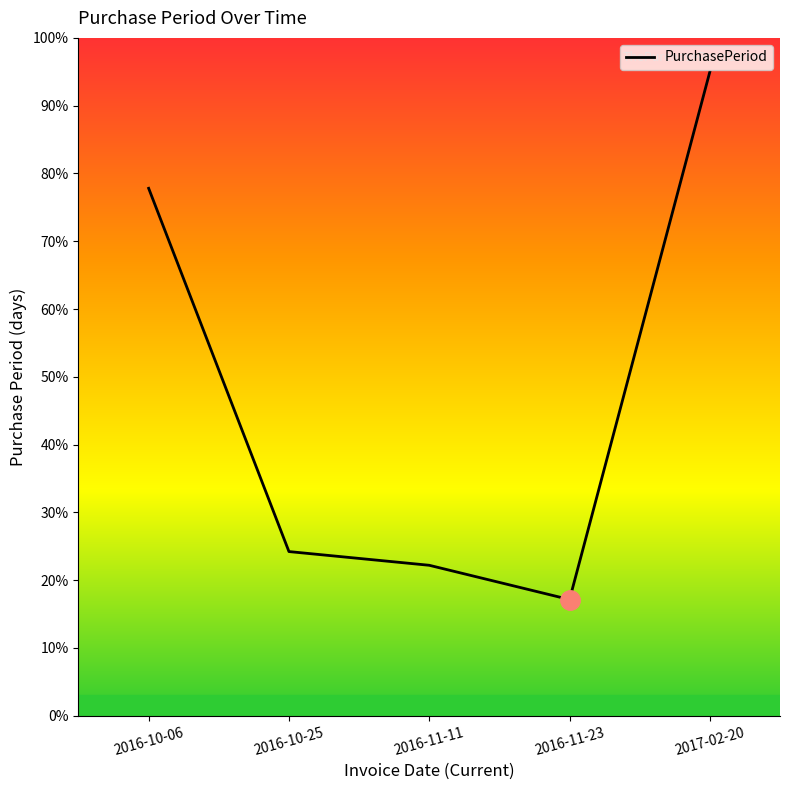

Which category has the lowest value across all series?

2016-11-23